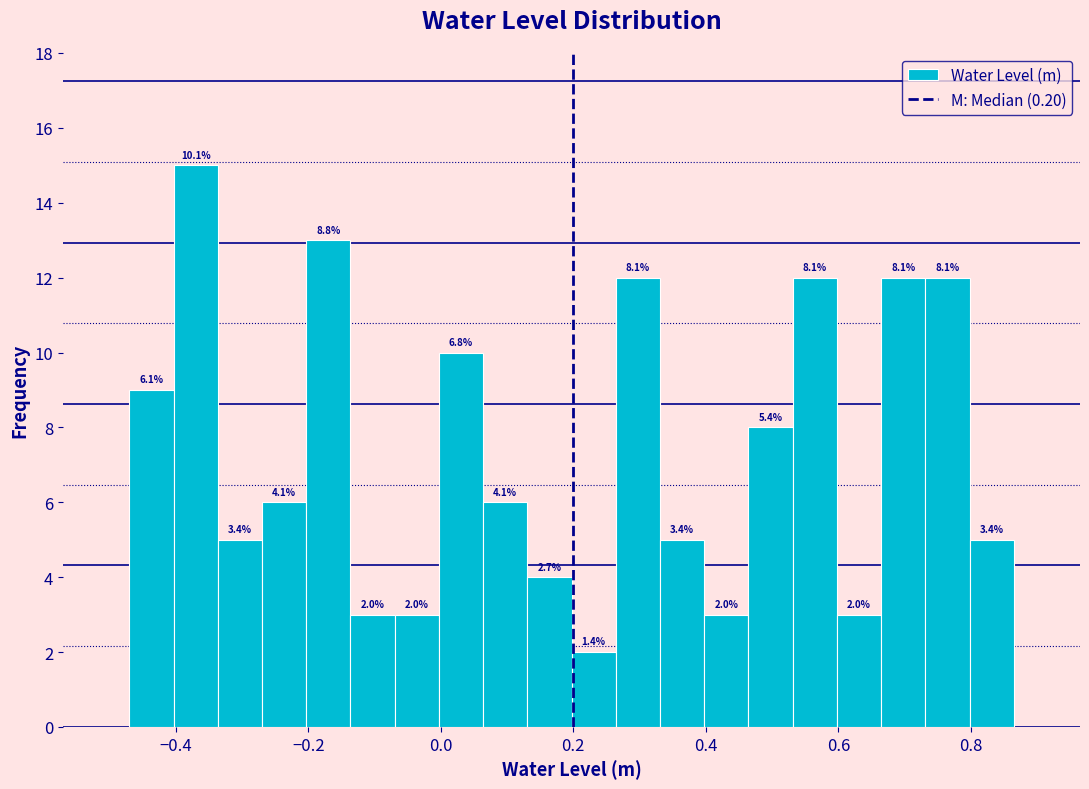

Read against the x-axis, roughly where is the centre of the tallest bar?

-0.36